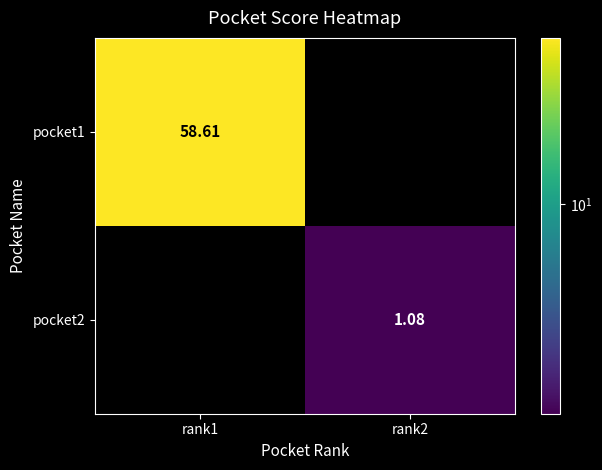

What is the average value of the pocket2 series?

0.5